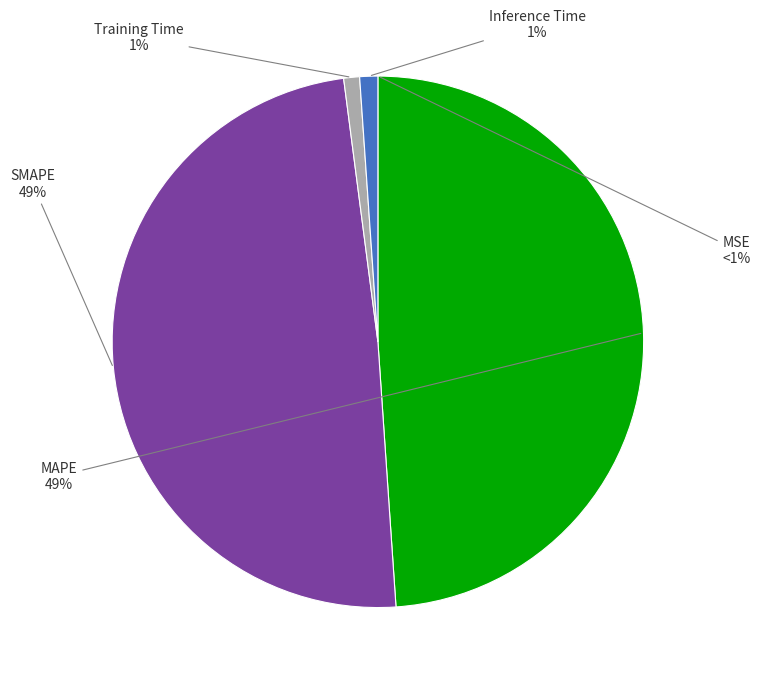

Rank the categories by value from lowest to highest.

MSE, Training Time, Inference Time, MAPE, SMAPE